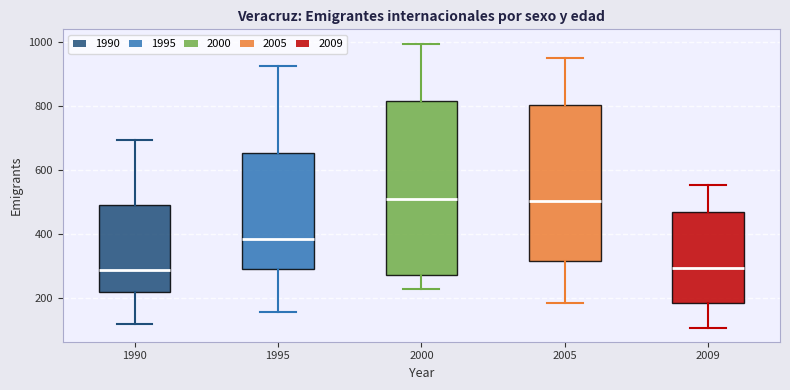

Where does the lower whisker of the box at x = 2000 end on the y-axis? The values are not printed on the chart, so give them approximately, as read against the axis.

220